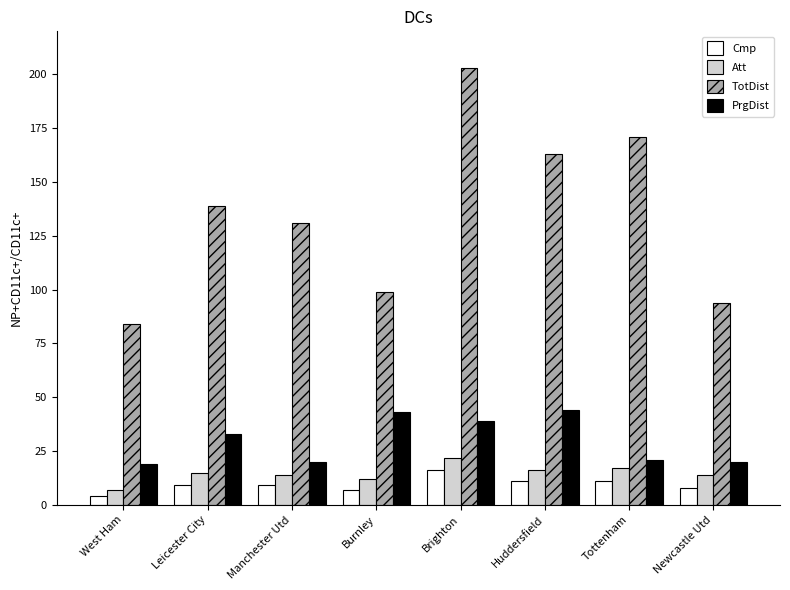

What is the maximum value for PrgDist?

44